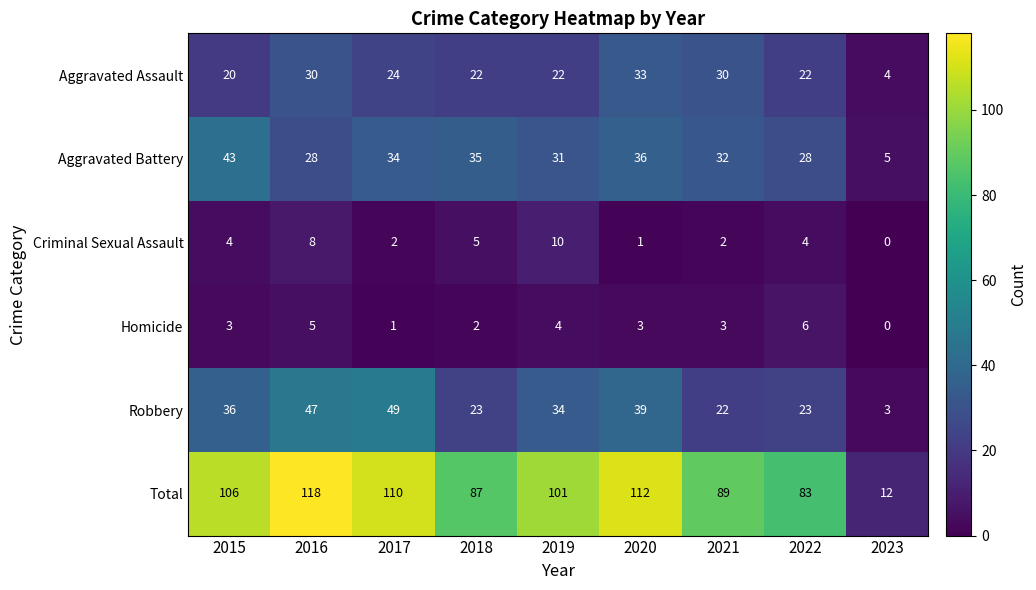

What is the difference between the highest and lowest values at 2018?

85